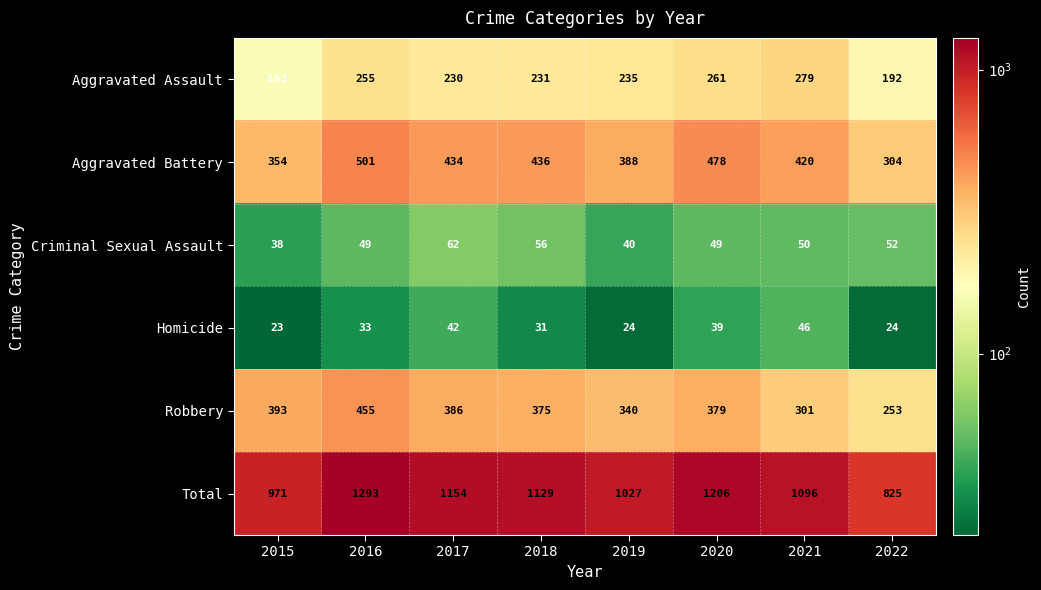

What is the spread (max minus min) of values at 2021?

1050